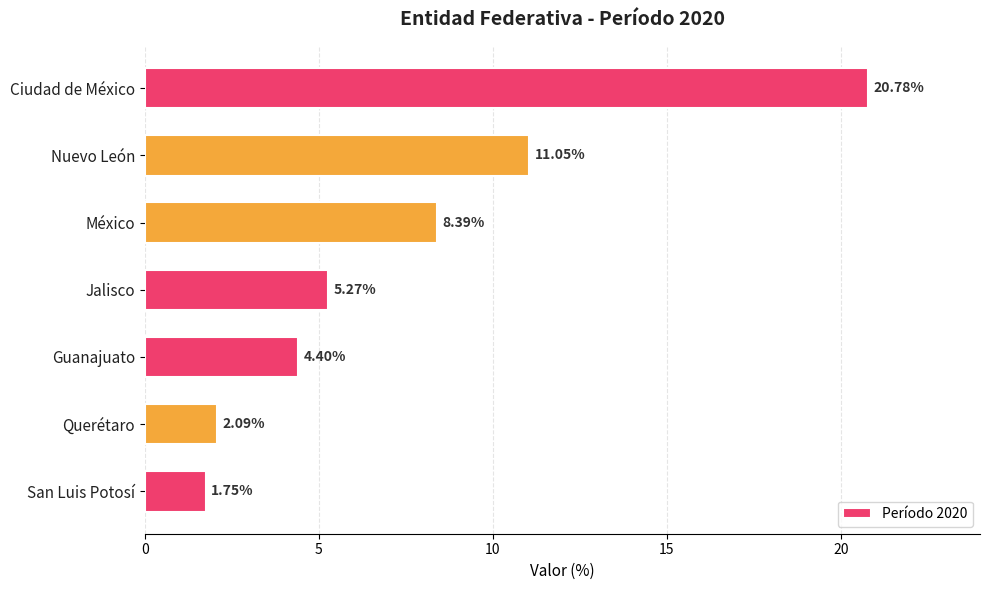

What is the difference between the maximum and minimum values?

19.0